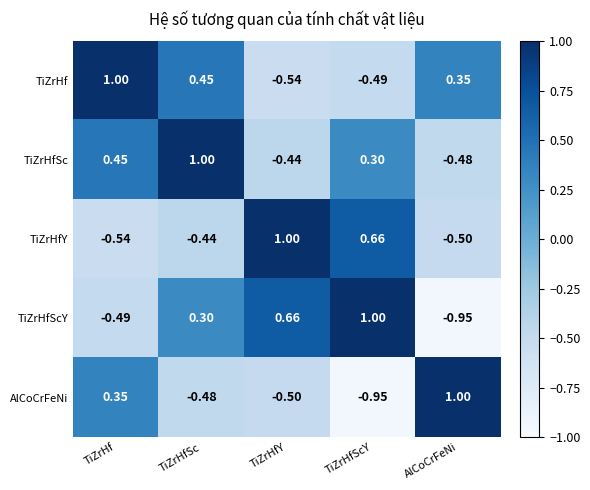

At TiZrHfScY, list the series in order from smallest to largest.

AlCoCrFeNi, TiZrHf, TiZrHfSc, TiZrHfY, TiZrHfScY